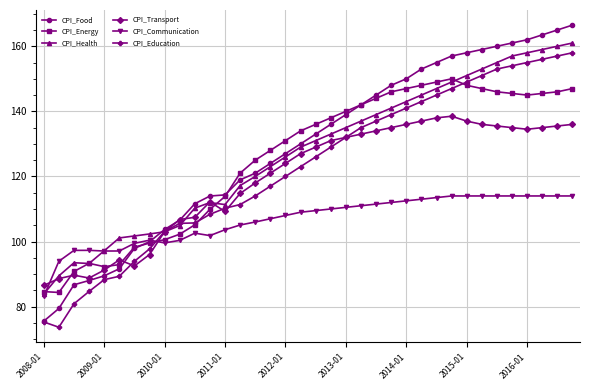

What is the sum of all CPI_Health values?

4573.0